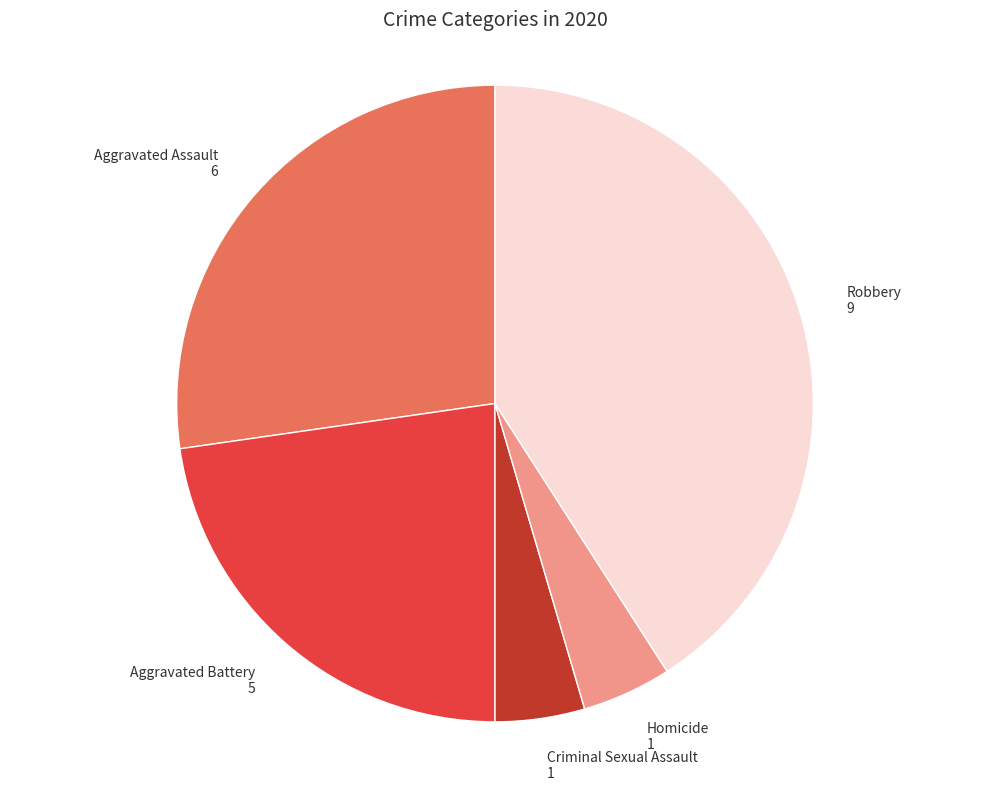

Does any single category account for the majority?

No